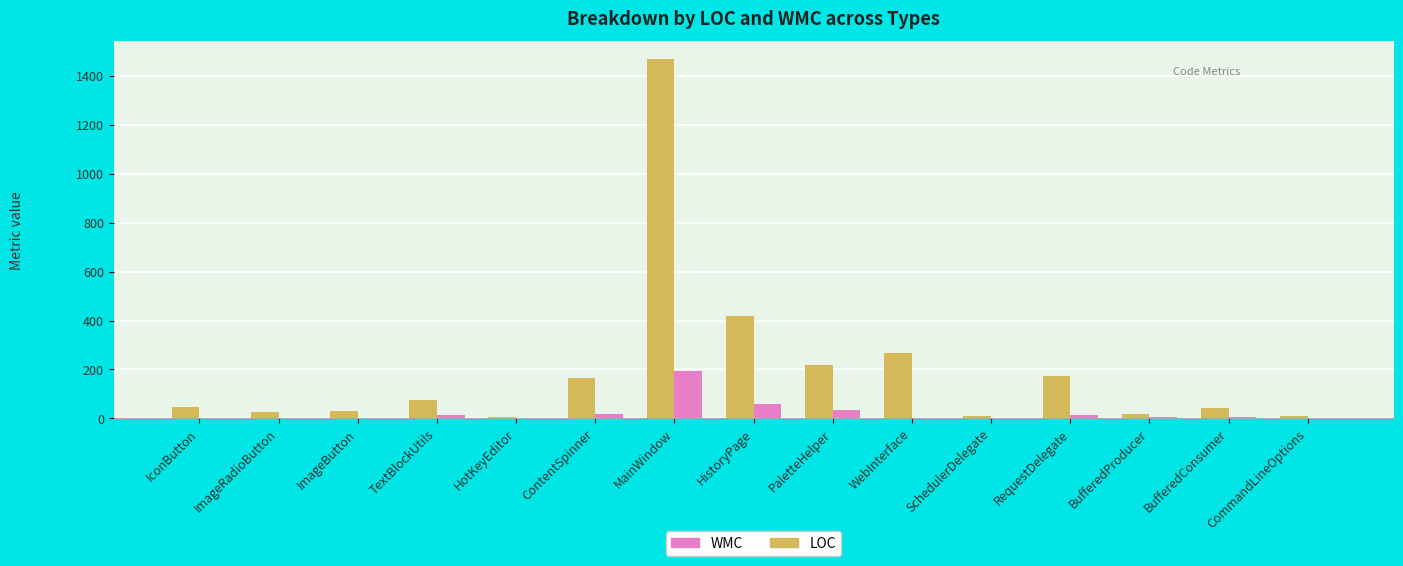

Does the chart contain stacked bars?

No